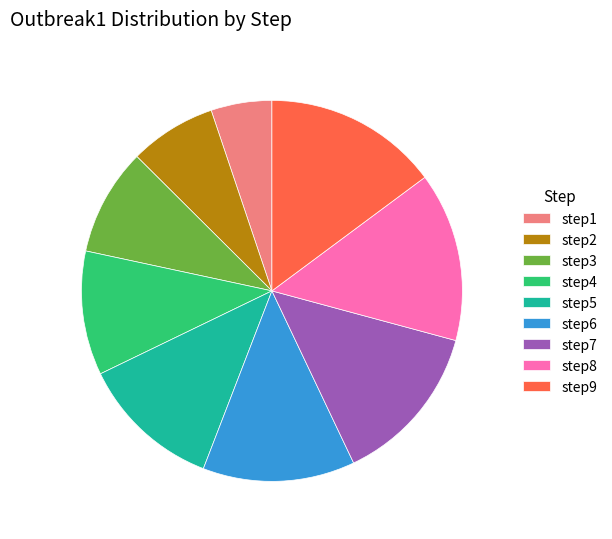

Which category has the smallest portion of the pie?

step1